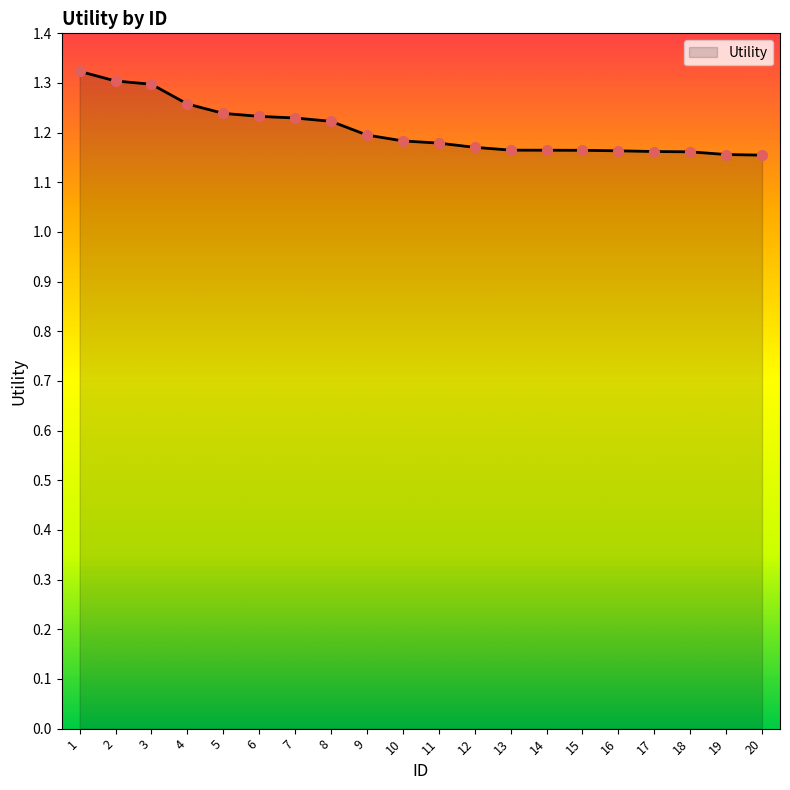

Which has a higher value, 6 or 15?

6